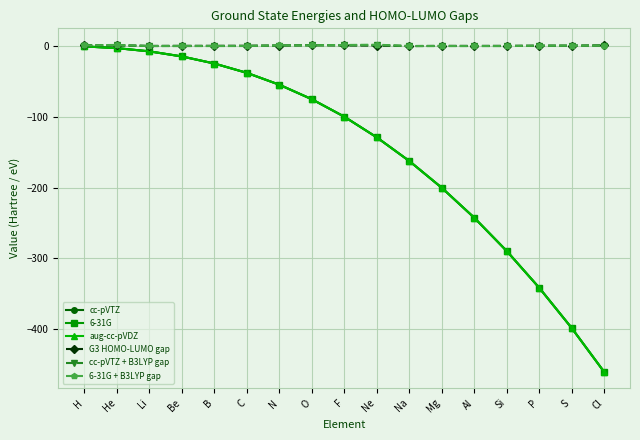

What is the average value of the cc-pVTZ + B3LYP gap series?

0.5